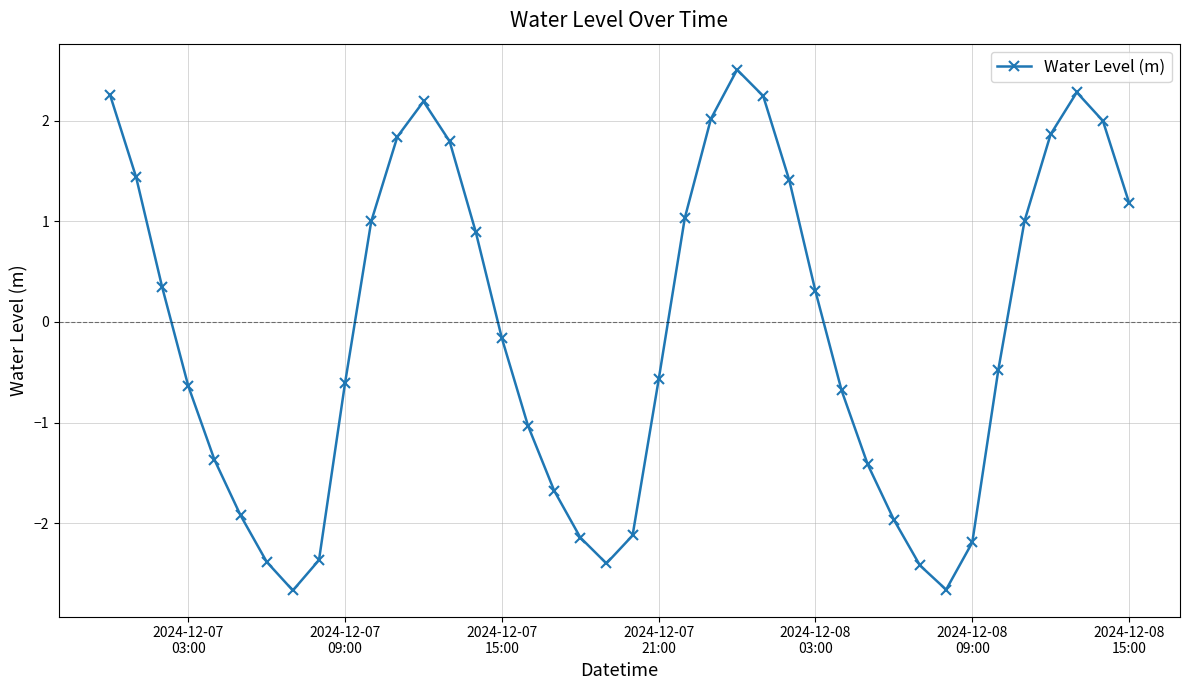

What is the minimum value shown in the chart?

-2.7